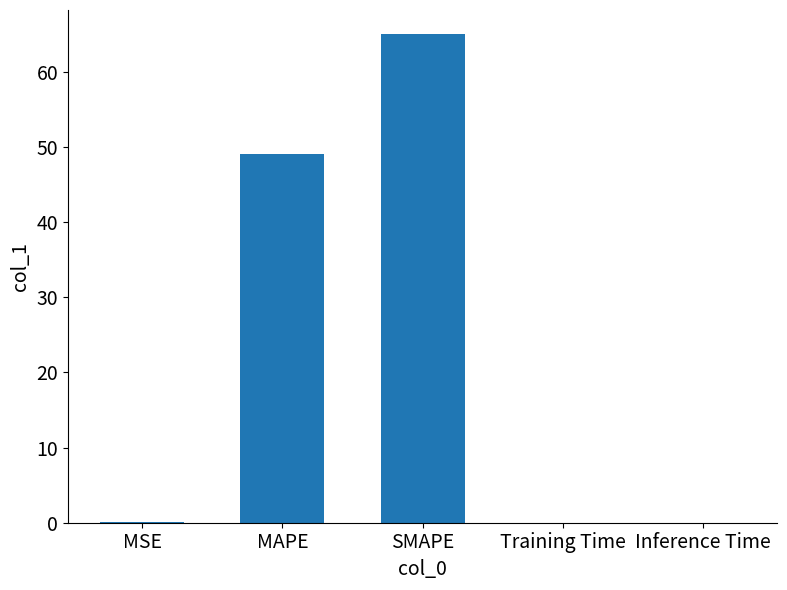

What is the sum of the values at Training Time and MSE?

0.1